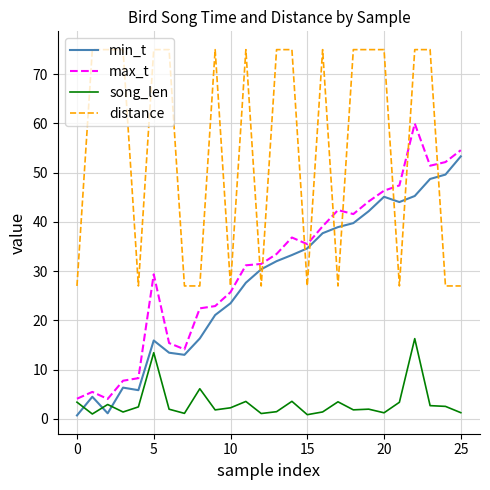

Rank the series by their maximum value, from lowest to highest.

song_len, min_t, max_t, distance